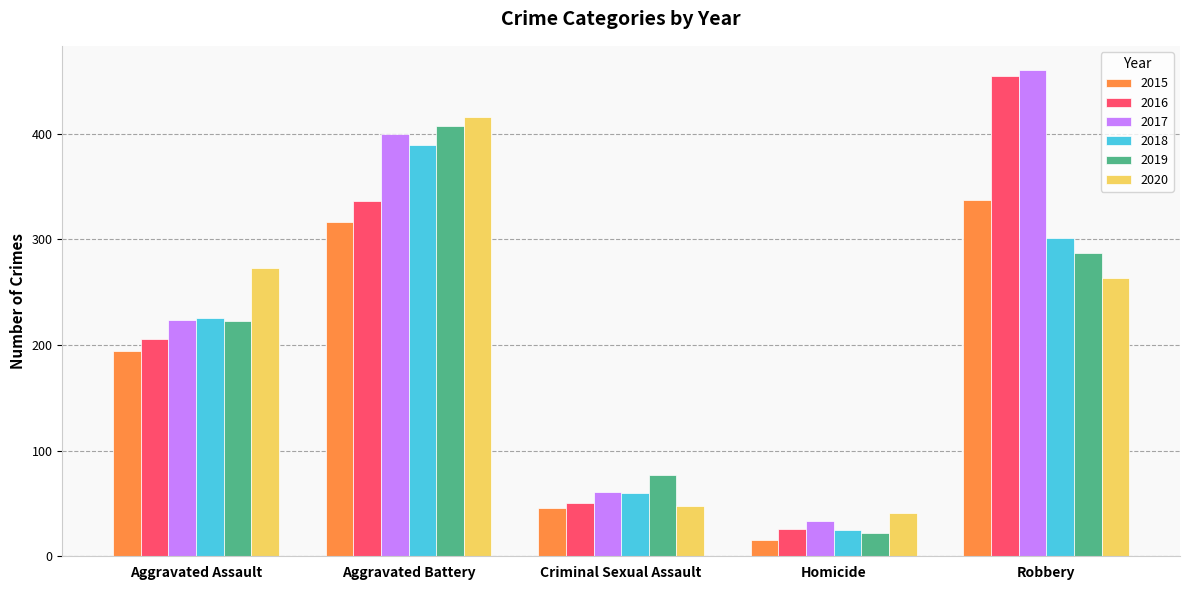

How many bars are there in each group?

6